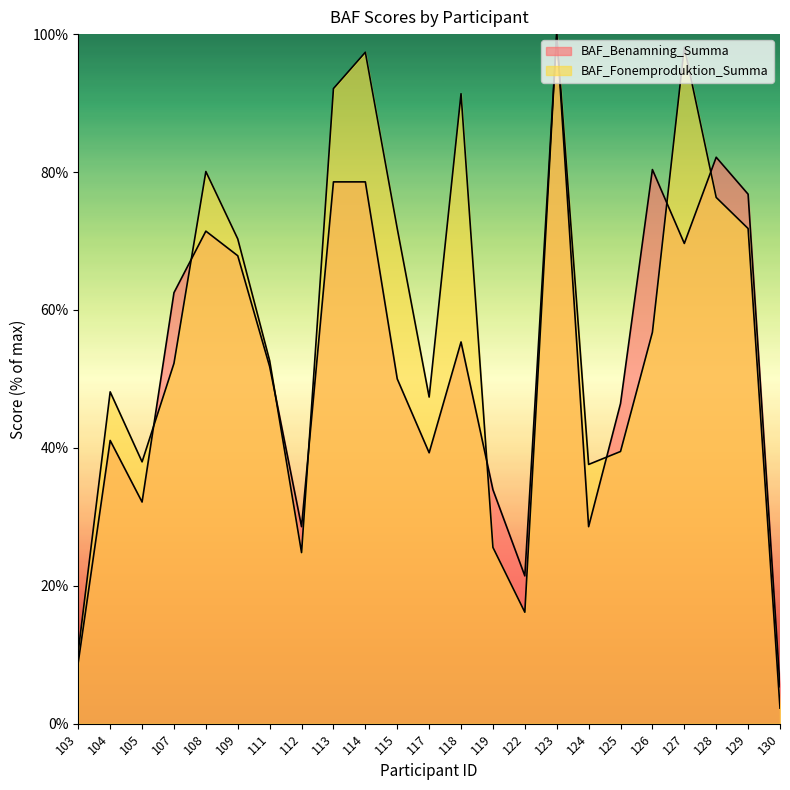

List the series in order of their overall mean, highest first.

BAF_Fonemproduktion_Summa, BAF_Benamning_Summa